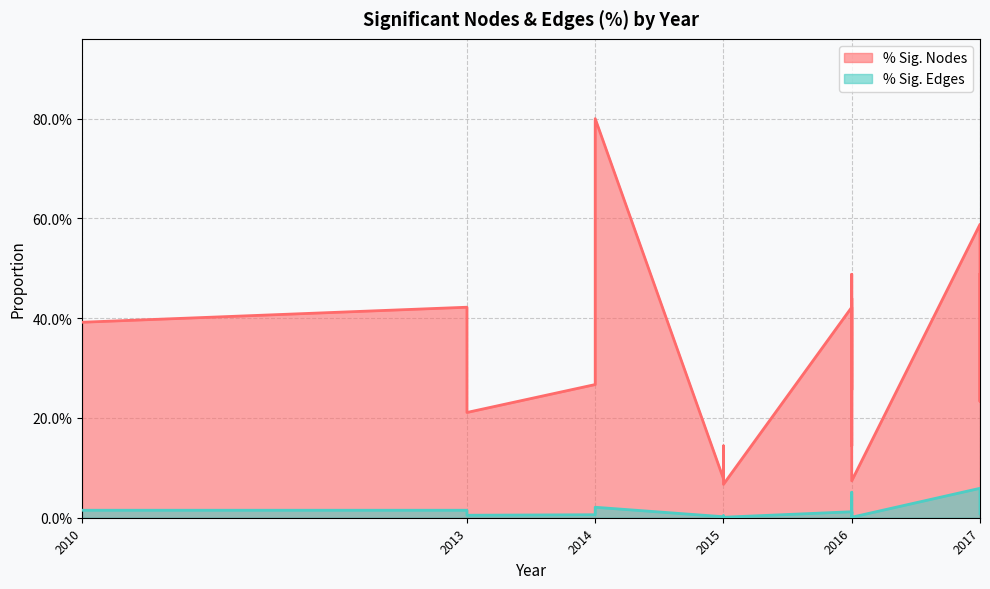

What is the lowest value of the % Sig. Nodes series?

0.1